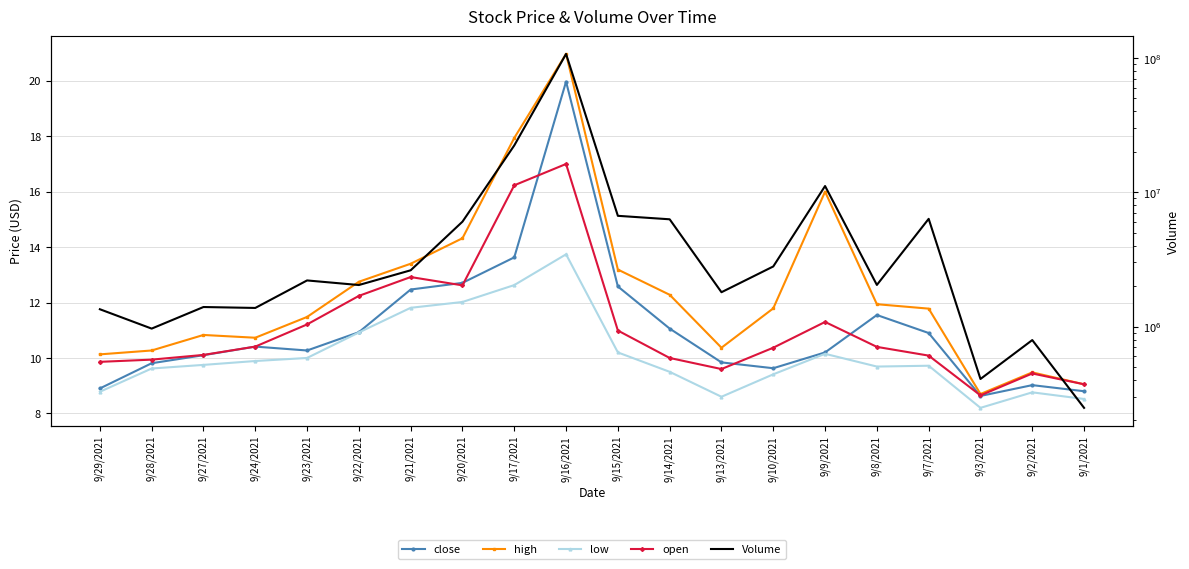

Which series has the largest total across all categories?

Volume